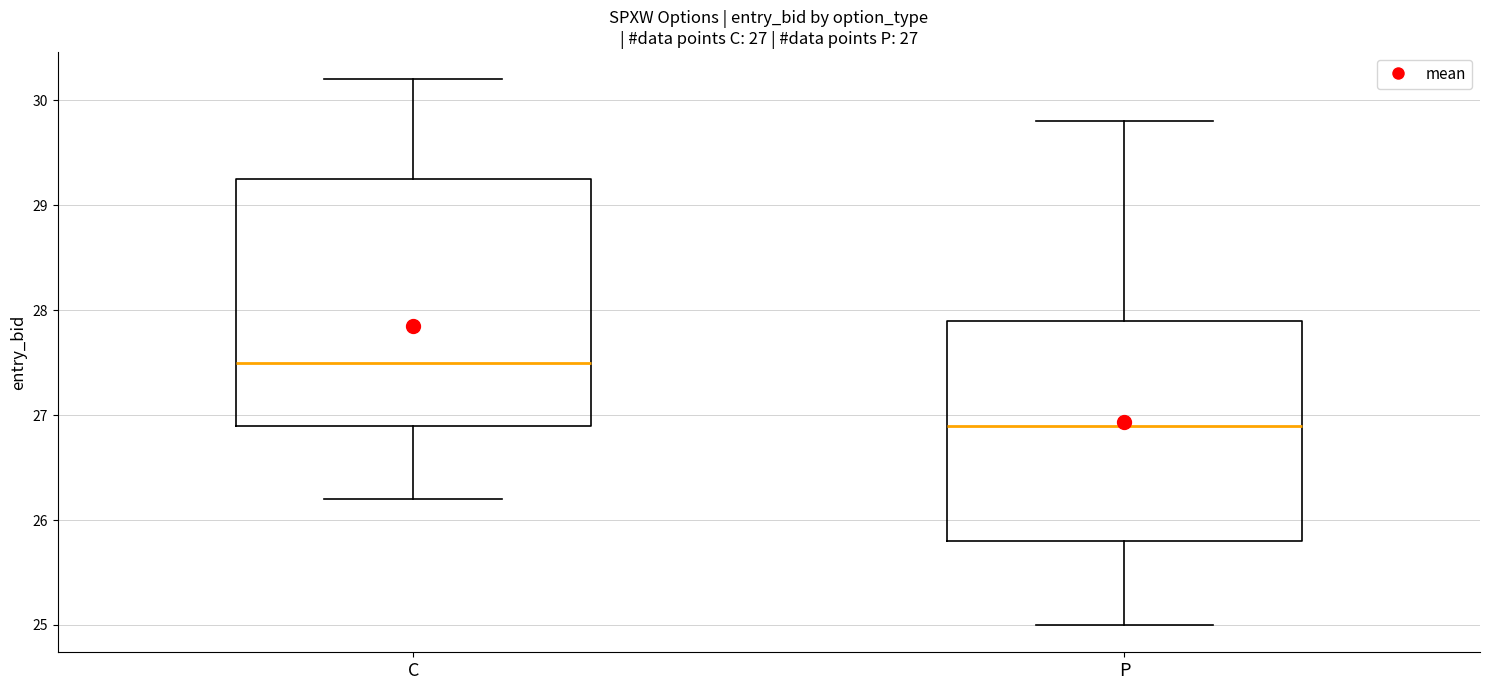

Which box is the tallest, from its lower edge to its upper edge?

C